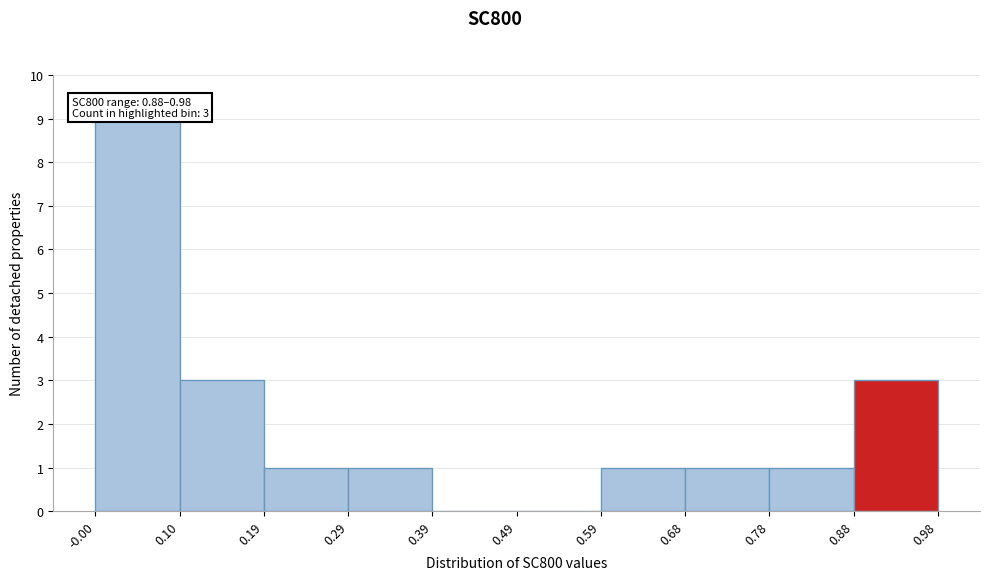

Which range on the x-axis has the tallest bar?

-0.00 to 0.10